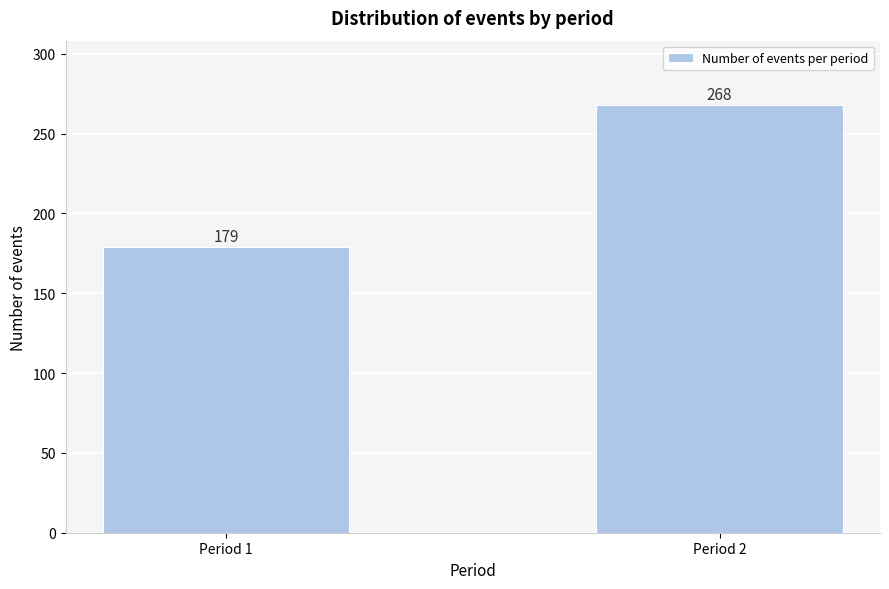

Reading left to right, transcribe all the data shown in this chart.

Period 1=179	Period 2=268